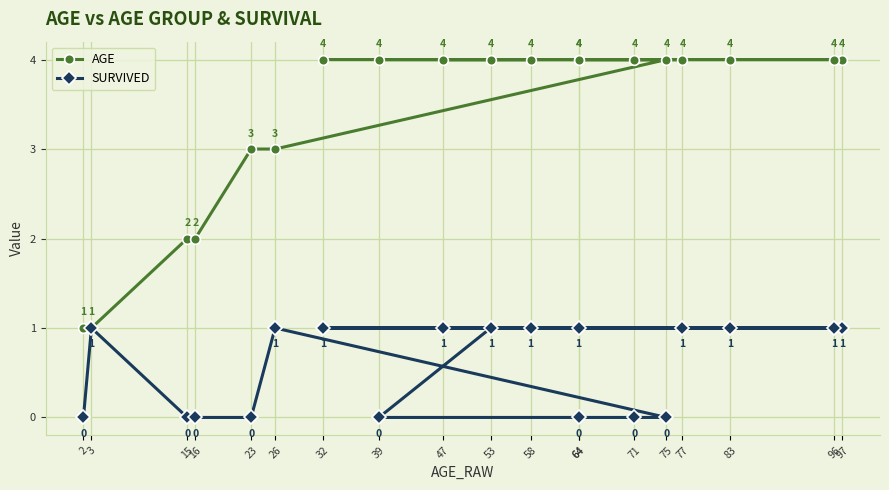

What is the sum of the SURVIVED values at 23 and 32?

1